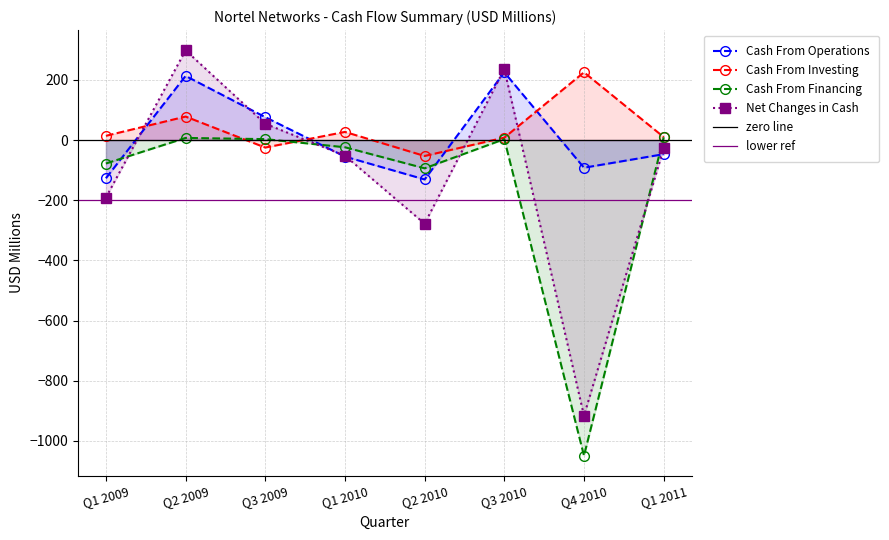

What is the sum of all Cash From Operations values?

62